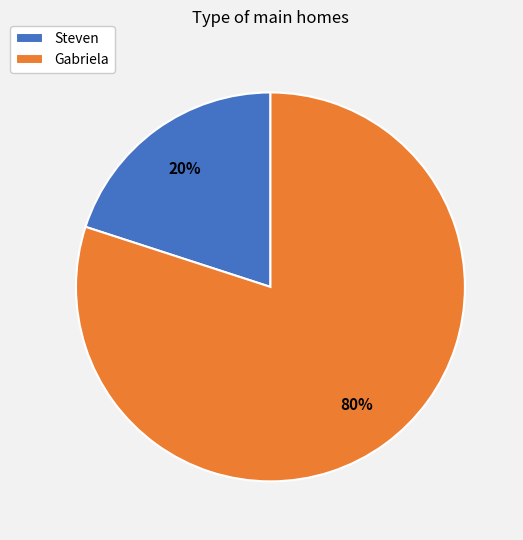

How many segments does this pie chart have?

2